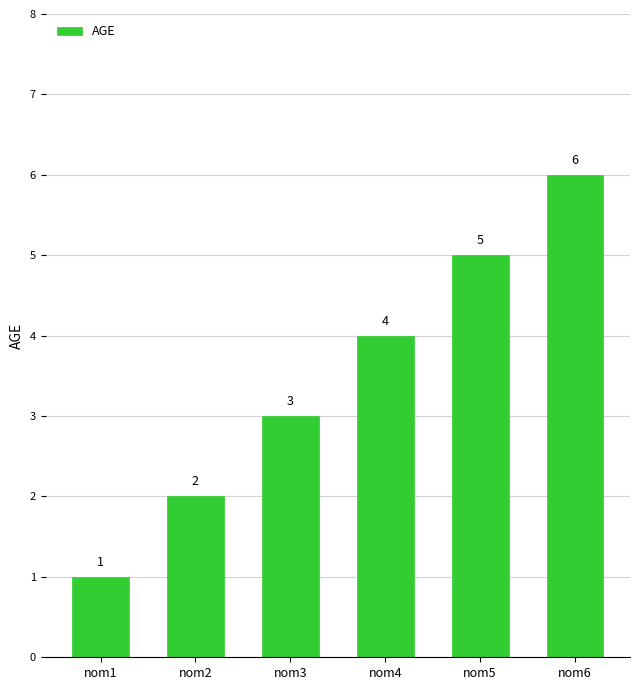

Rank the categories by value from lowest to highest.

nom1, nom2, nom3, nom4, nom5, nom6